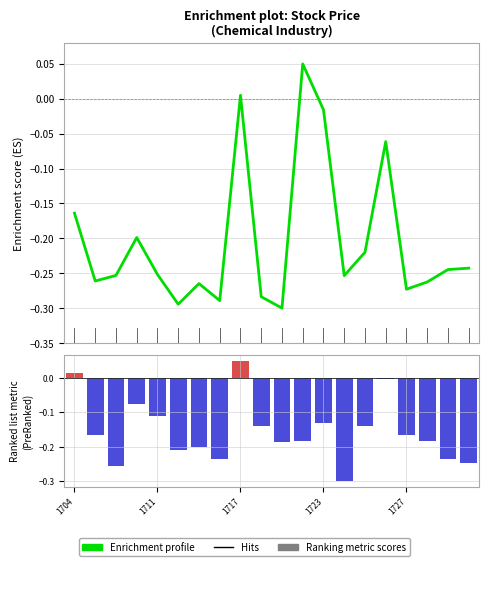

How many categories are shown in the chart?

20